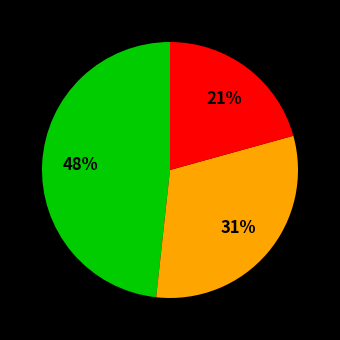

Is there any slice that represents more than half of the pie?

No